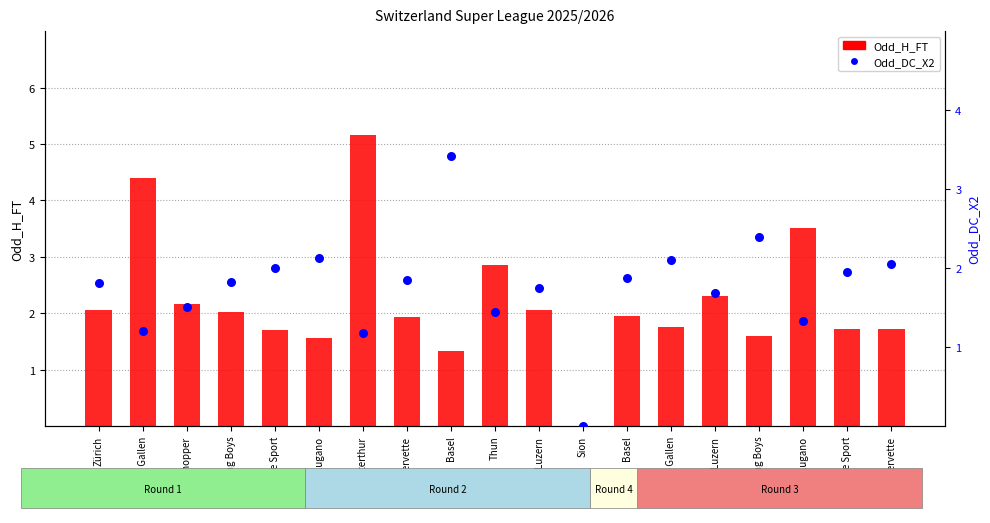

What are all the series names shown in the legend?

Odd_H_FT, Odd_DC_X2